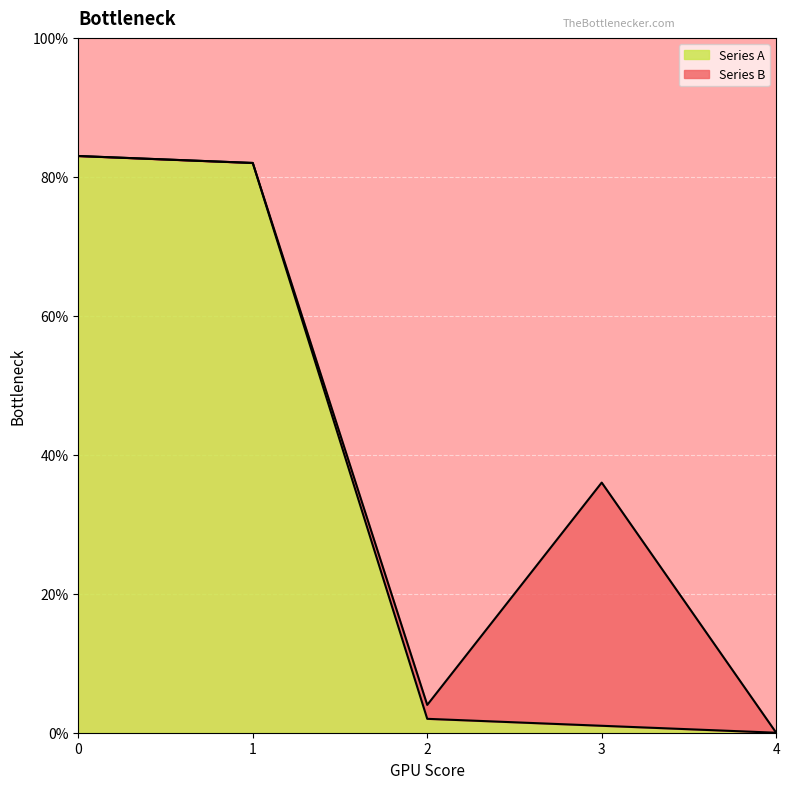

How many categories are shown in the chart?

5